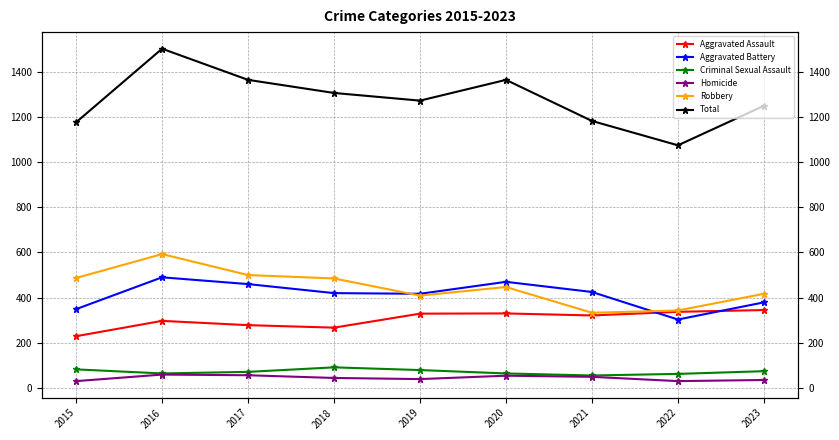

Reading right to left, what are all the values shown in this chart?

Aggravated Assault: 345	337	321	330	329	267	278	297	229
Aggravated Battery: 379	303	425	470	417	420	460	490	349
Criminal Sexual Assault: 74	62	55	64	79	91	71	64	82
Homicide: 35	30	49	54	39	44	56	59	30
Robbery: 417	343	333	447	409	485	500	593	487
Total: 1250	1075	1183	1365	1273	1307	1365	1503	1177